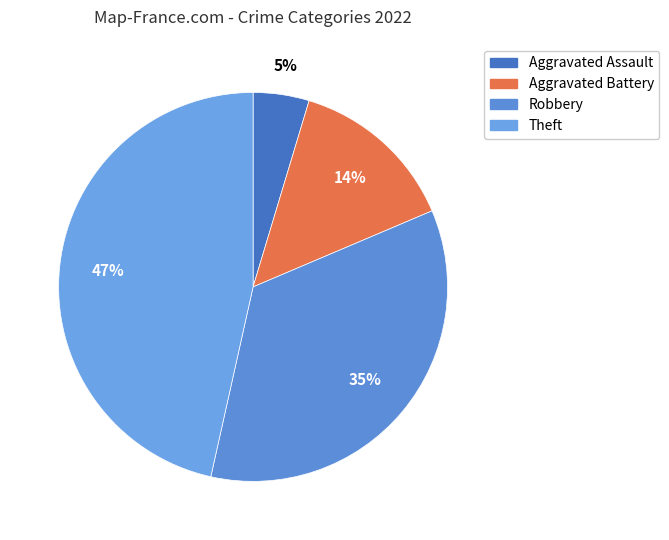

Rank the categories by value from lowest to highest.

Aggravated Assault, Aggravated Battery, Robbery, Theft